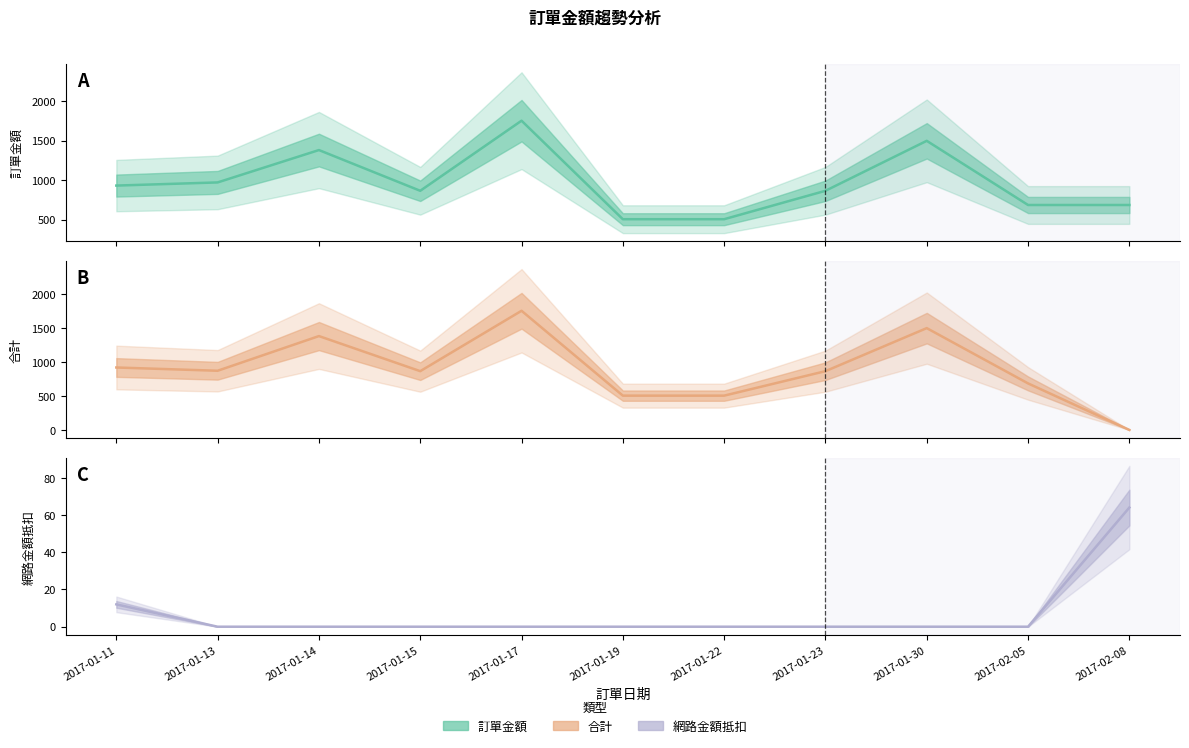

What is the label of the 10th point from the left?

2017-02-05